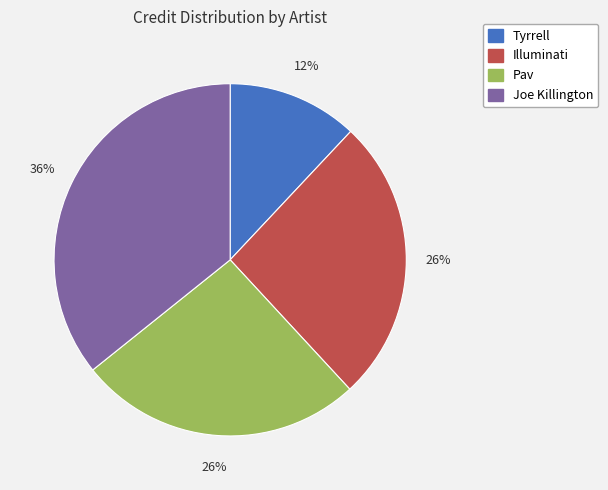

True or false: Tyrrell accounts for 12% of the total.

True